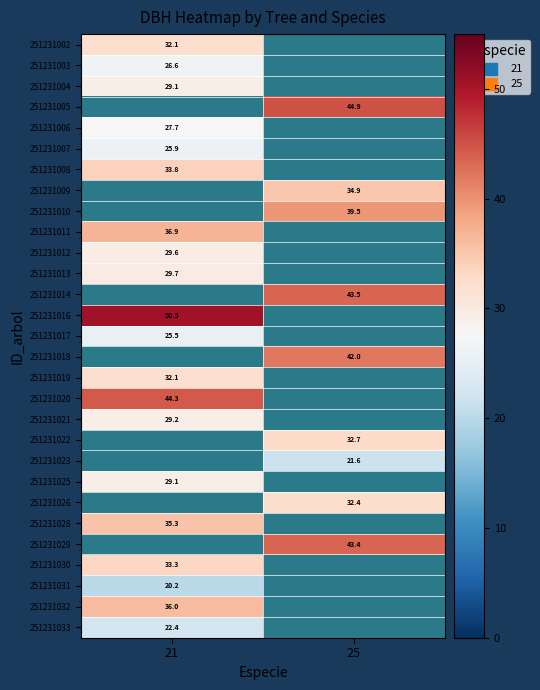

Is the value of 251231031 at 21 greater than the value of 251231011 at 21?

No